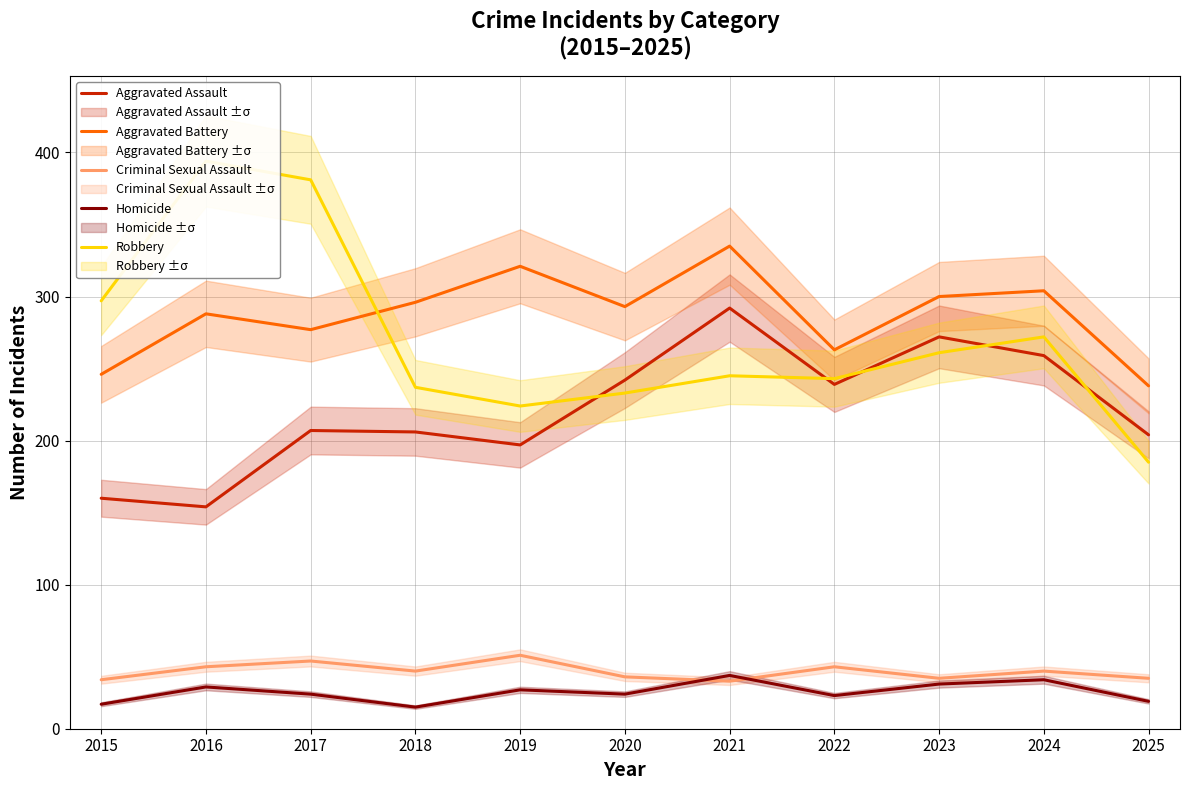

Where is the first local maximum for Homicide?

2016